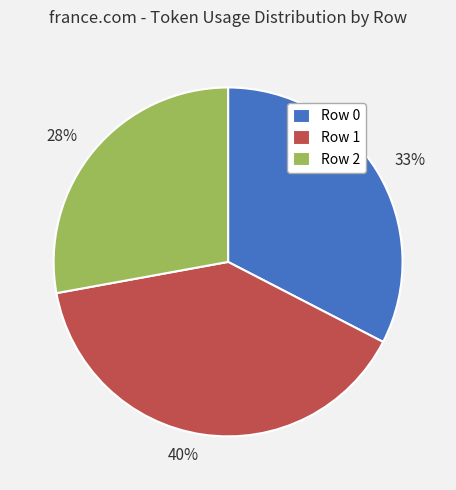

Rank the categories by value from highest to lowest.

Row 1, Row 0, Row 2